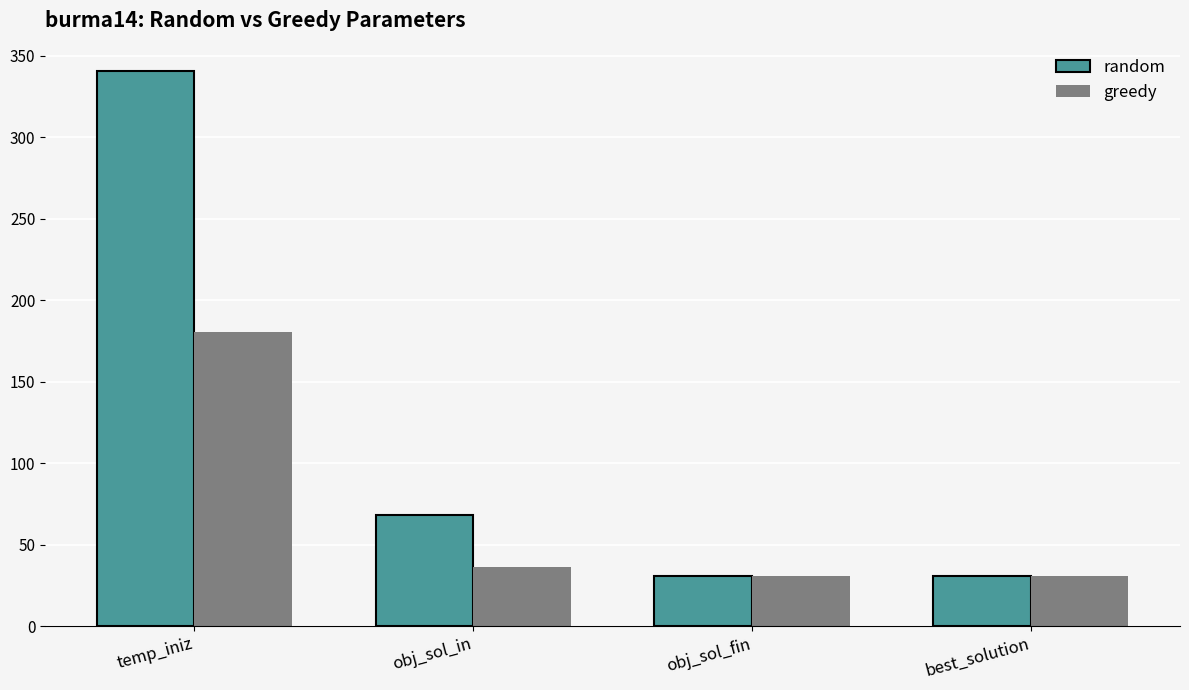

What is the greatest value displayed?

340.3